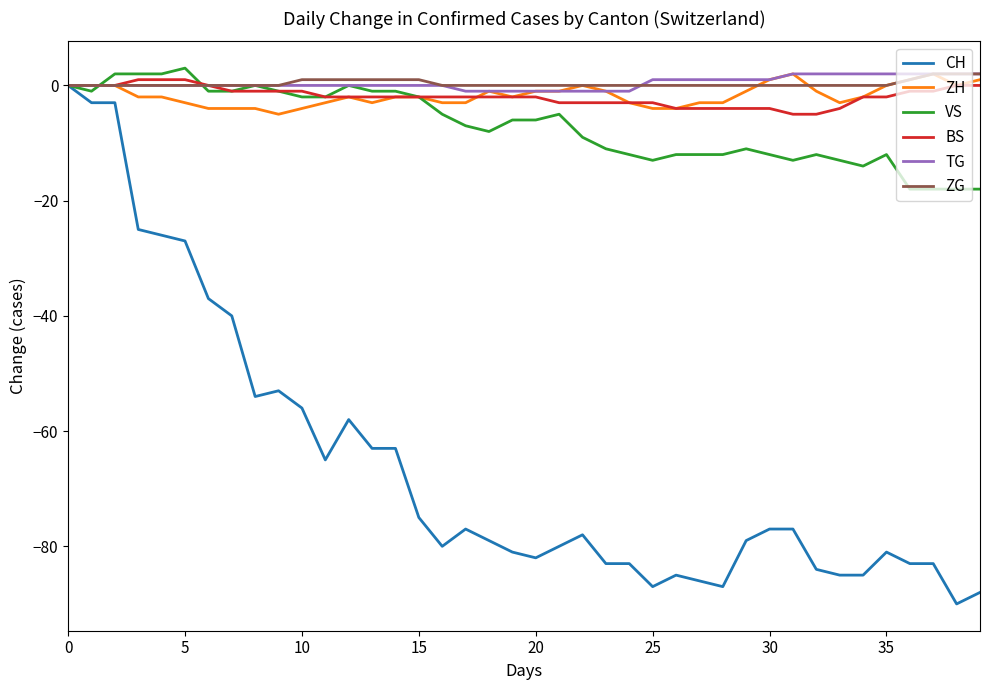

What is the minimum value shown in the chart?

-90